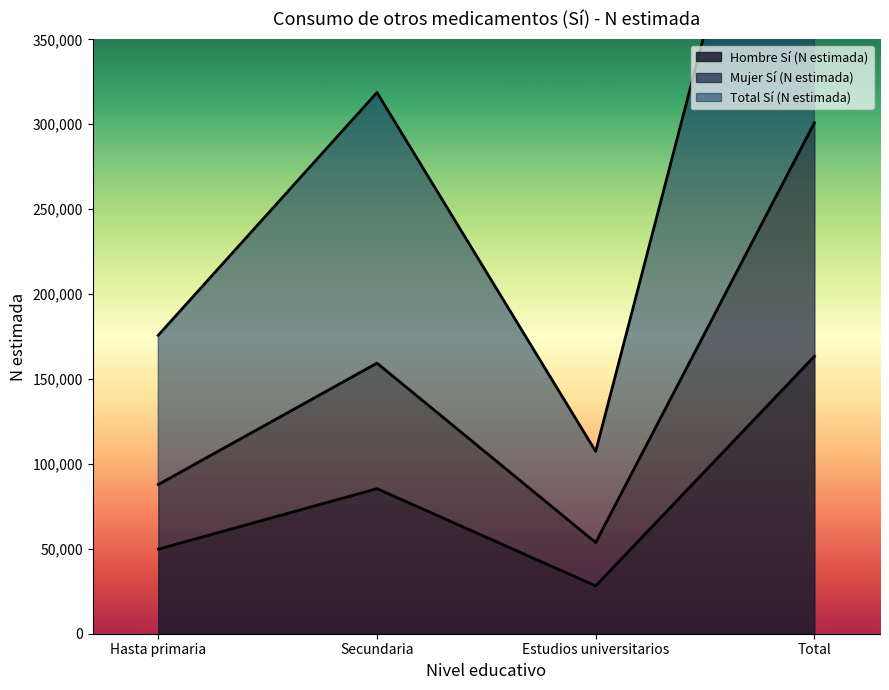

How many Hombre Sí (N estimada) values are between 49779 and 163355?

3